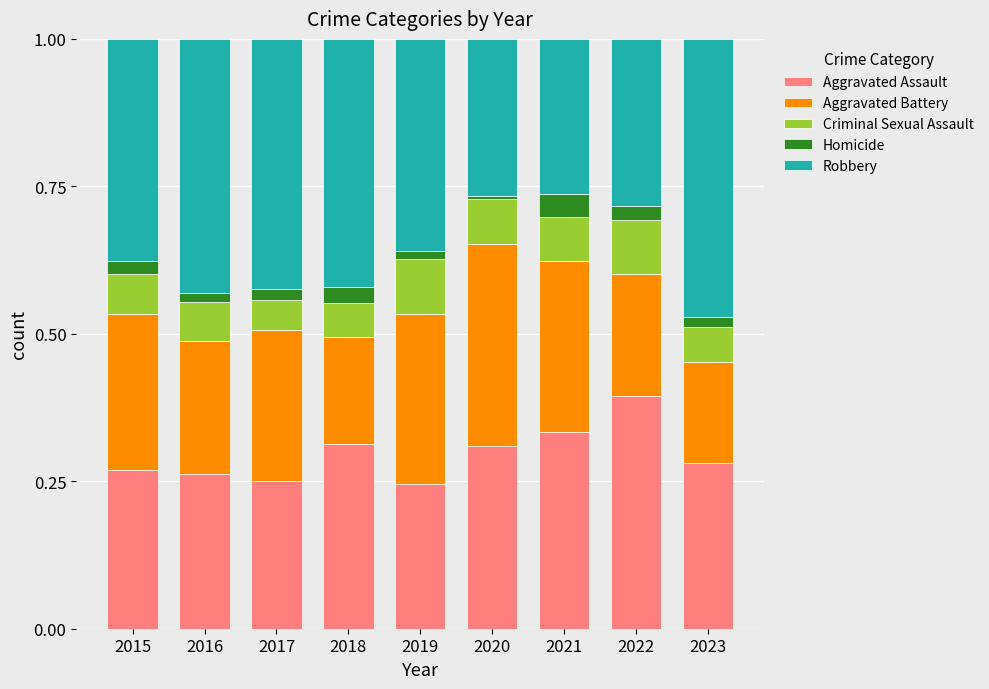

Which category has the highest value in the Aggravated Assault series?

2022